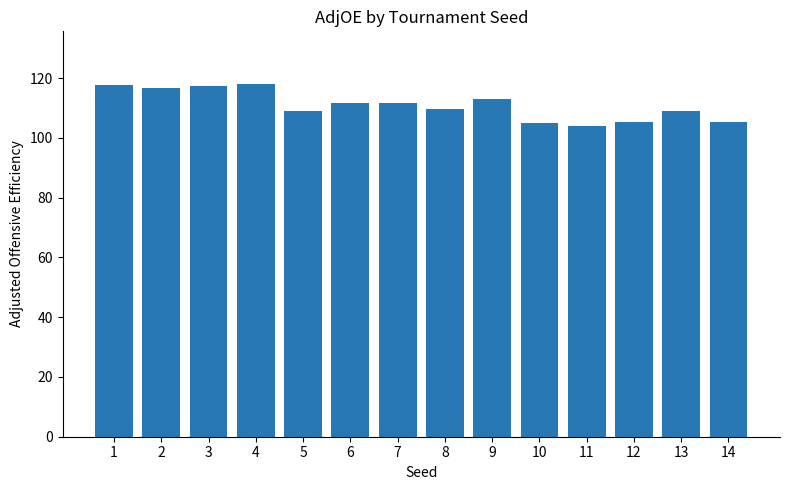

What is the sum of all values?

1553.4